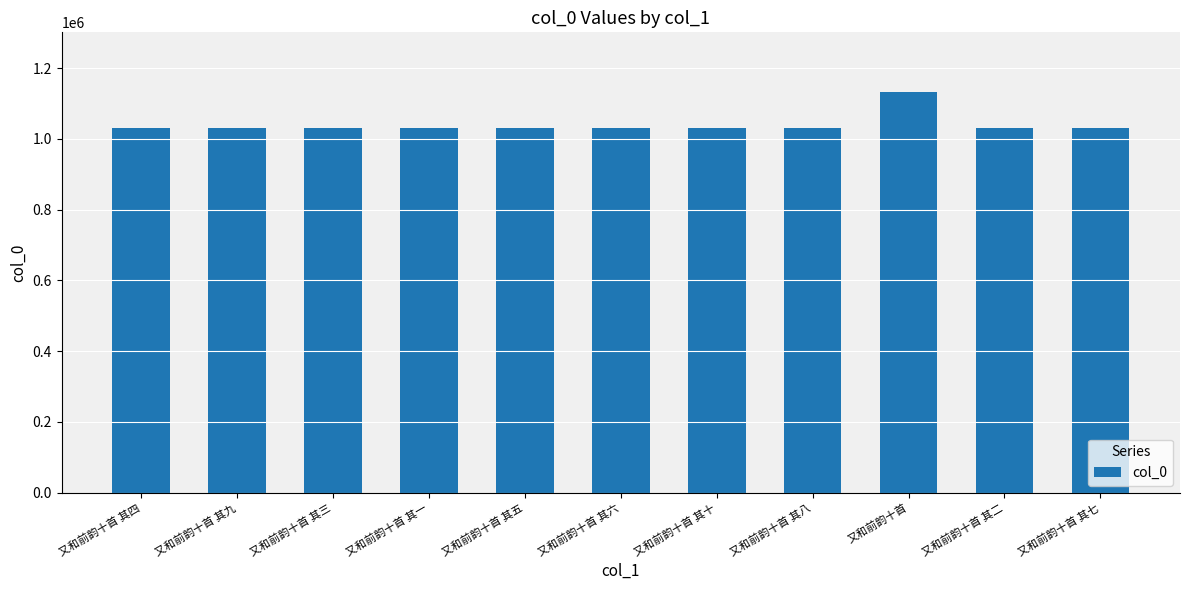

What is the ratio of the value at 又和前韵十首 其三 to the value at 又和前韵十首 其十?

1.0